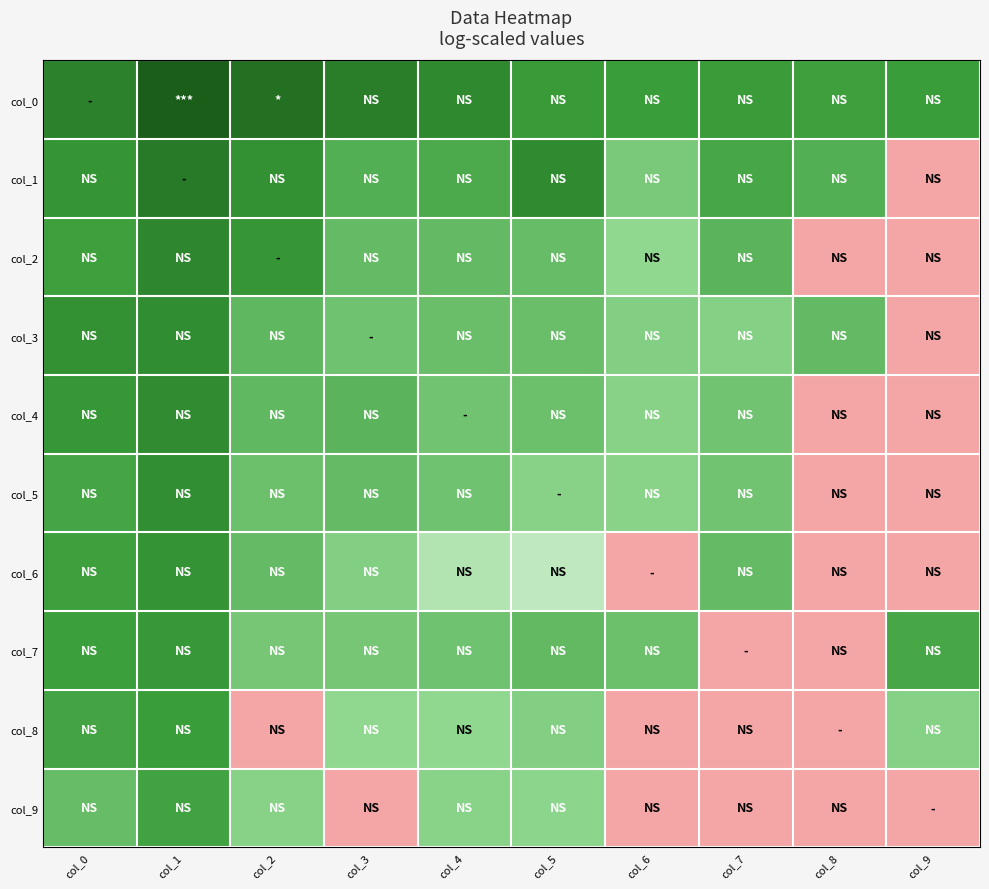

Reading right to left, extract all data points from this chart.

col_0: col_9=0.8	col_8=0.8	col_7=0.8	col_6=0.8	col_5=0.8	col_4=0.9	col_3=0.9	col_2=0.9	col_1=1.0	col_0=0.9
col_1: col_9=0.0	col_8=0.7	col_7=0.8	col_6=0.6	col_5=0.9	col_4=0.8	col_3=0.7	col_2=0.8	col_1=0.9	col_0=0.8
col_2: col_9=0.0	col_8=0.0	col_7=0.7	col_6=0.6	col_5=0.7	col_4=0.7	col_3=0.7	col_2=0.8	col_1=0.9	col_0=0.8
col_3: col_9=0.0	col_8=0.7	col_7=0.6	col_6=0.6	col_5=0.7	col_4=0.7	col_3=0.7	col_2=0.7	col_1=0.8	col_0=0.8
col_4: col_9=0.0	col_8=0.0	col_7=0.7	col_6=0.6	col_5=0.7	col_4=0.7	col_3=0.7	col_2=0.7	col_1=0.9	col_0=0.8
col_5: col_9=0.0	col_8=0.0	col_7=0.7	col_6=0.6	col_5=0.6	col_4=0.7	col_3=0.7	col_2=0.7	col_1=0.8	col_0=0.8
col_6: col_9=0.0	col_8=0.0	col_7=0.7	col_6=0.0	col_5=0.5	col_4=0.5	col_3=0.6	col_2=0.7	col_1=0.8	col_0=0.8
col_7: col_9=0.8	col_8=0.0	col_7=0.0	col_6=0.7	col_5=0.7	col_4=0.7	col_3=0.7	col_2=0.7	col_1=0.8	col_0=0.8
col_8: col_9=0.6	col_8=0.0	col_7=0.0	col_6=0.0	col_5=0.6	col_4=0.6	col_3=0.6	col_2=0.0	col_1=0.8	col_0=0.8
col_9: col_9=0.0	col_8=0.0	col_7=0.0	col_6=0.0	col_5=0.6	col_4=0.6	col_3=0.0	col_2=0.6	col_1=0.8	col_0=0.7